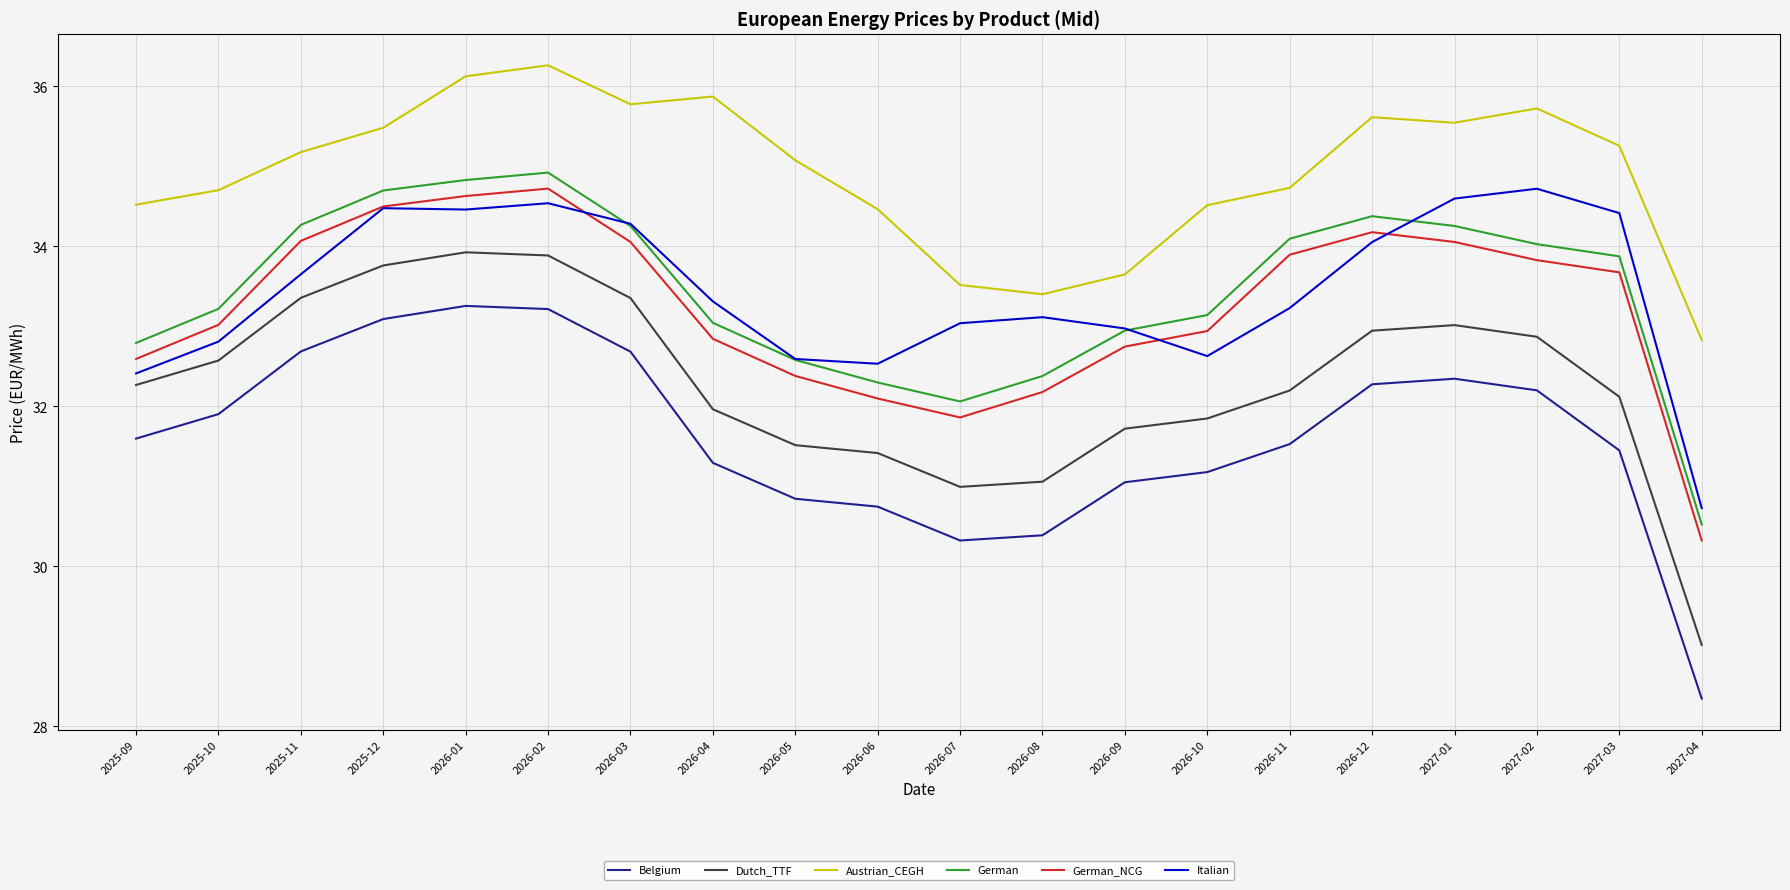

At 2026-06, list the series in order from smallest to largest.

Belgium, Dutch_TTF, German_NCG, German, Italian, Austrian_CEGH